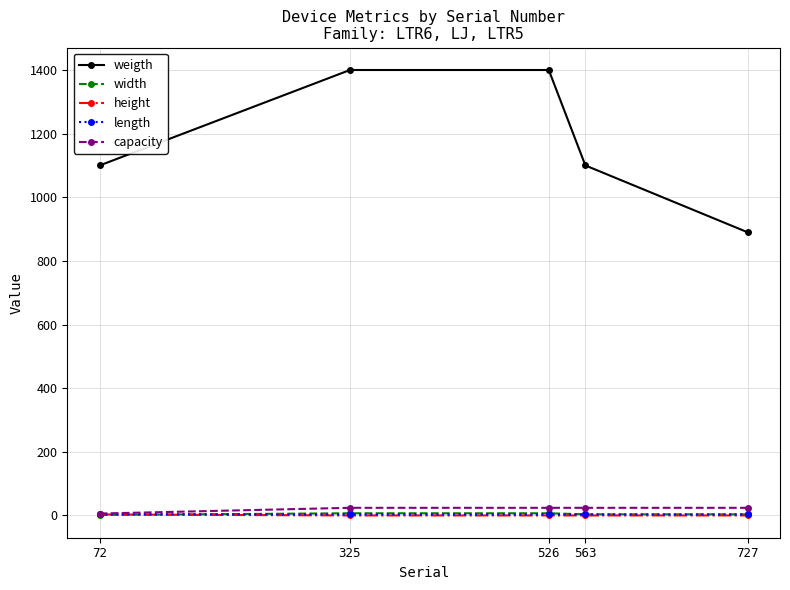

What are all the series names shown in the legend?

weigth, width, height, length, capacity